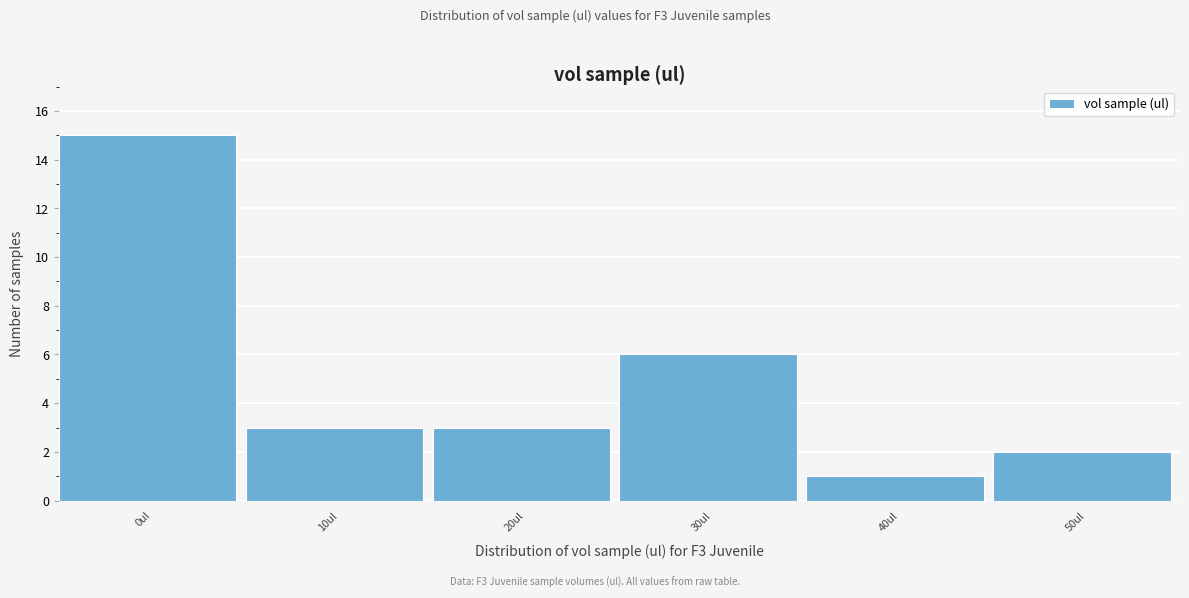

Reading left to right, list all the values displayed in this chart.

15	3	3	6	1	2